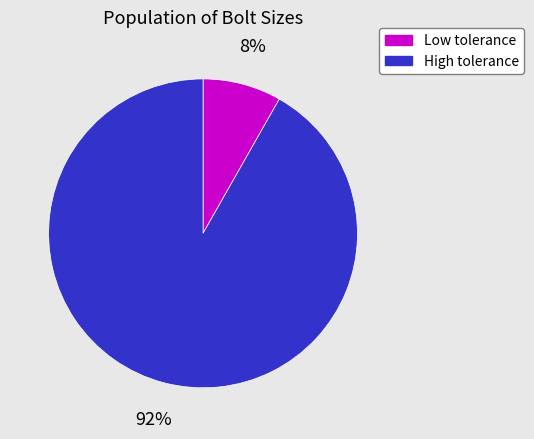

To the nearest percent, what is the difference between the largest and smallest slice percentages?

84%